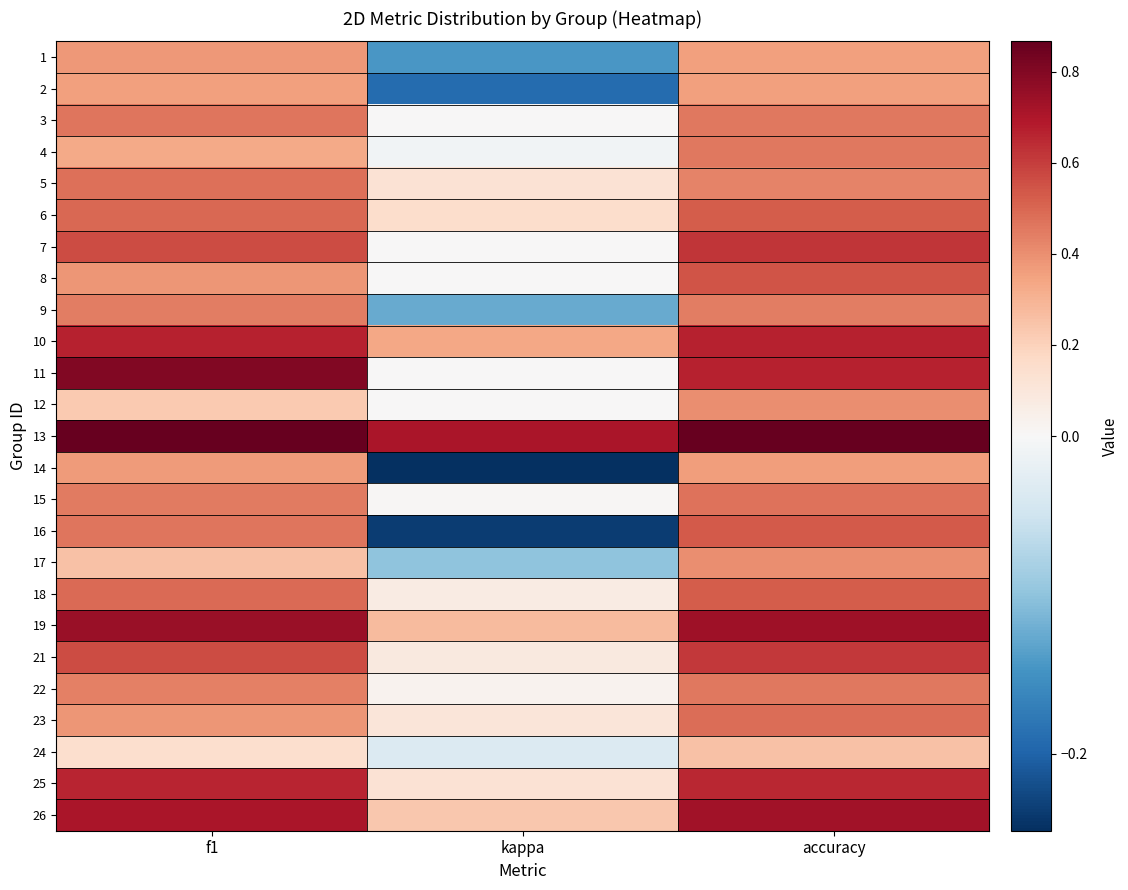

At how many categories does at least one series exceed 0?

3